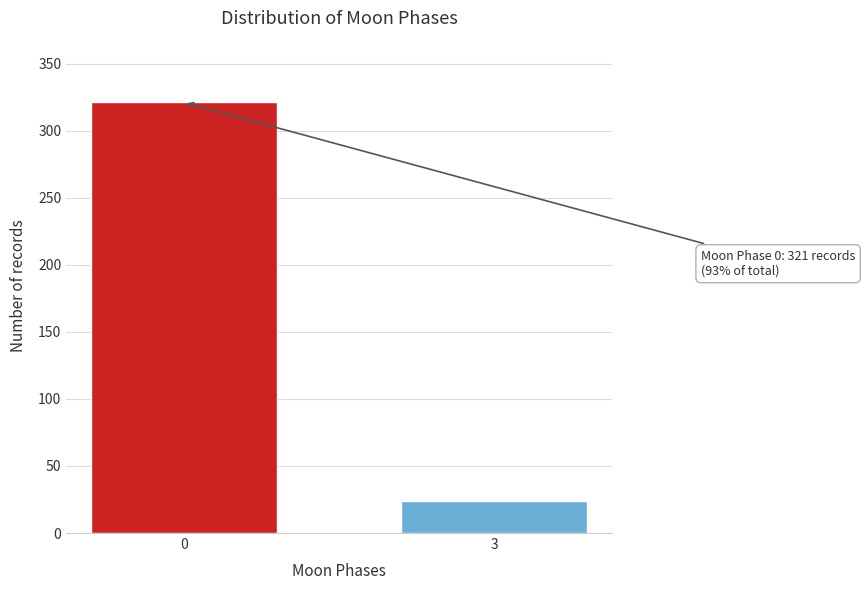

Reading left to right, transcribe all the data shown in this chart.

0=321	3=24